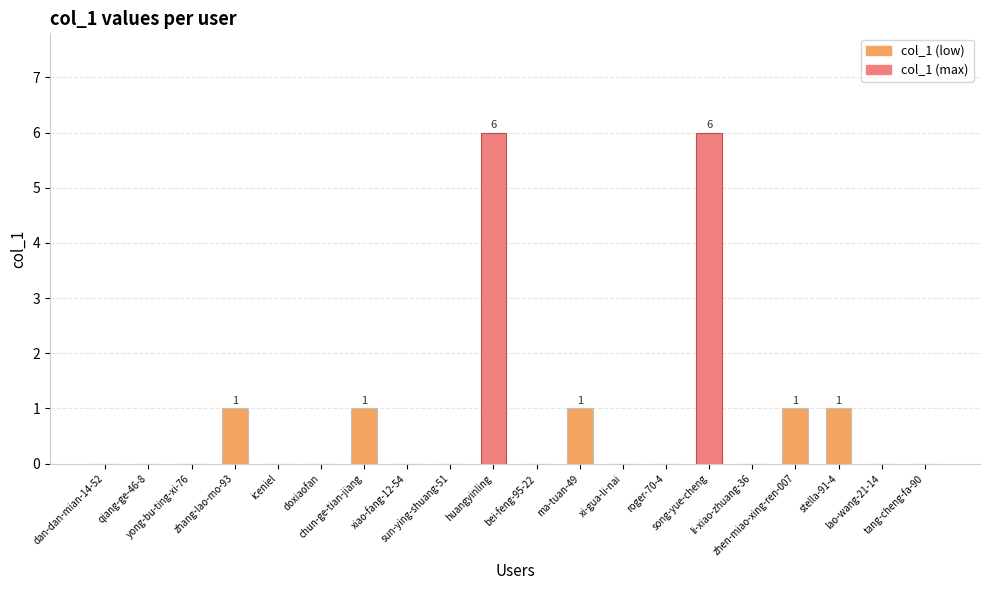

Reading left to right, transcribe all the data shown in this chart.

dan-dan-mian-14-52=0	qiang-ge-46-8=0	yong-bu-ting-xi-76=0	zhang-lao-mo-93=1	iceniel=0	doxiaofan=0	chun-ge-tian-jiang=1	xiao-fang-12-54=0	sun-ying-shuang-51=0	huangyinling=6	bei-feng-95-22=0	ma-tuan-49=1	xi-gua-li-nai=0	roger-70-4=0	song-yue-cheng=6	li-xiao-zhuang-36=0	zhen-miao-xing-ren-007=1	stella-91-4=1	lao-wang-21-14=0	tang-cheng-fa-90=0